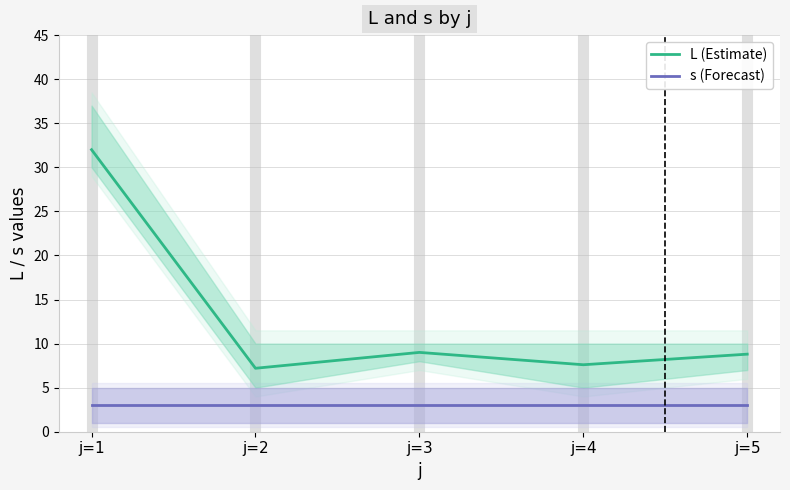

Does the chart display data point markers on the line(s)?

No